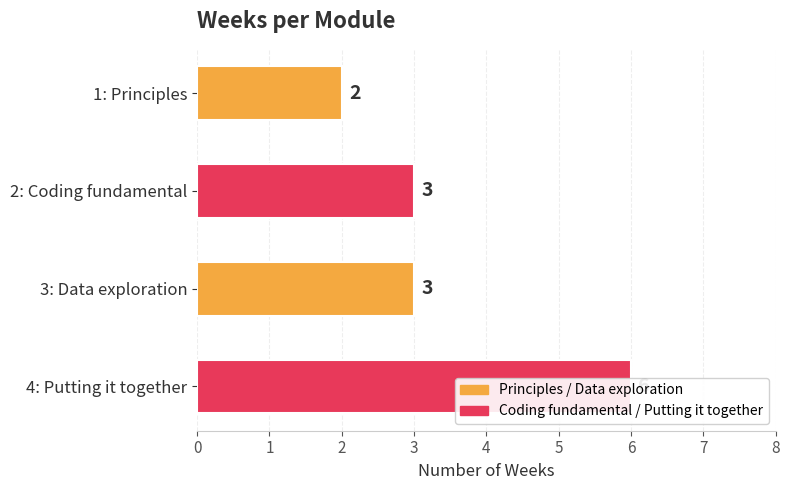

How many bars are there in total?

4